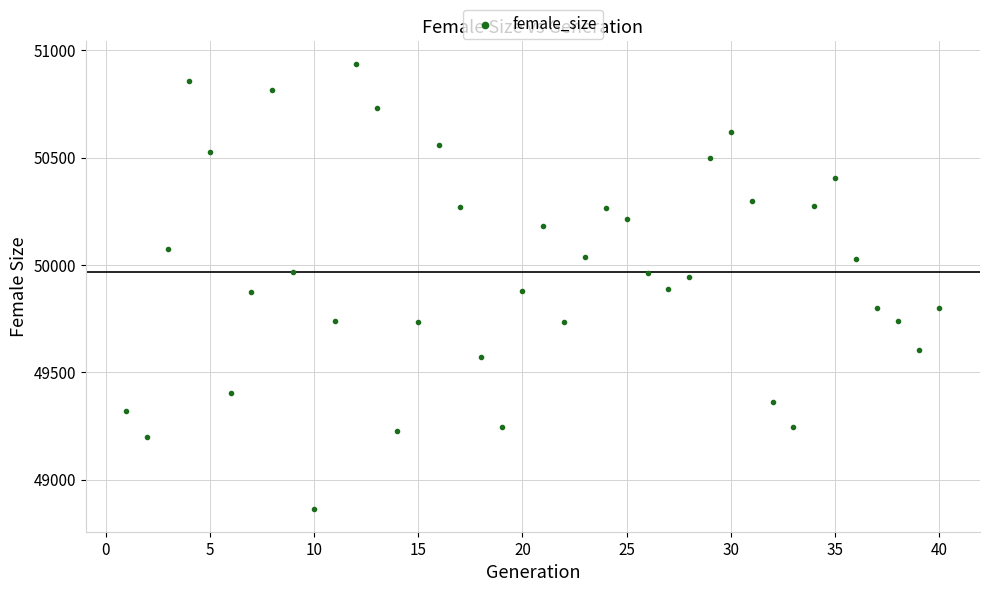

What is the range of Y values (max minus min)?

2077